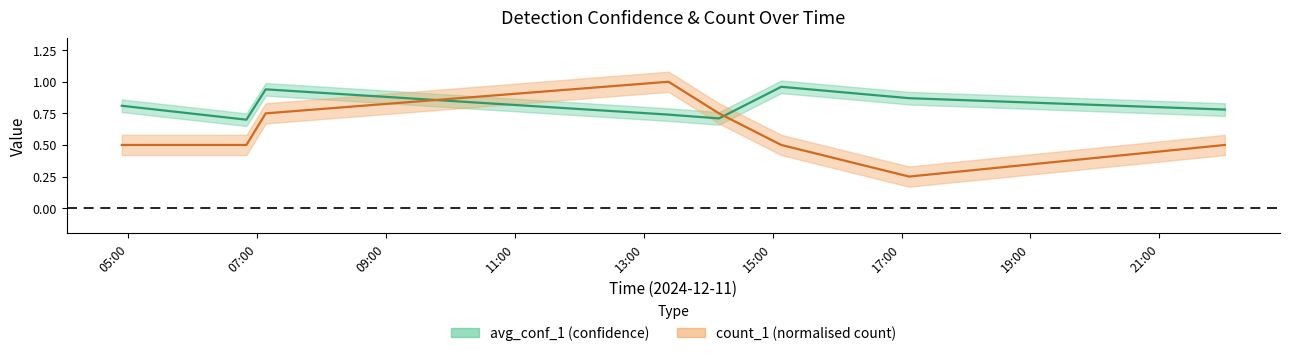

What is the value of the count_1 centre point at the 3rd from the left?

0.8